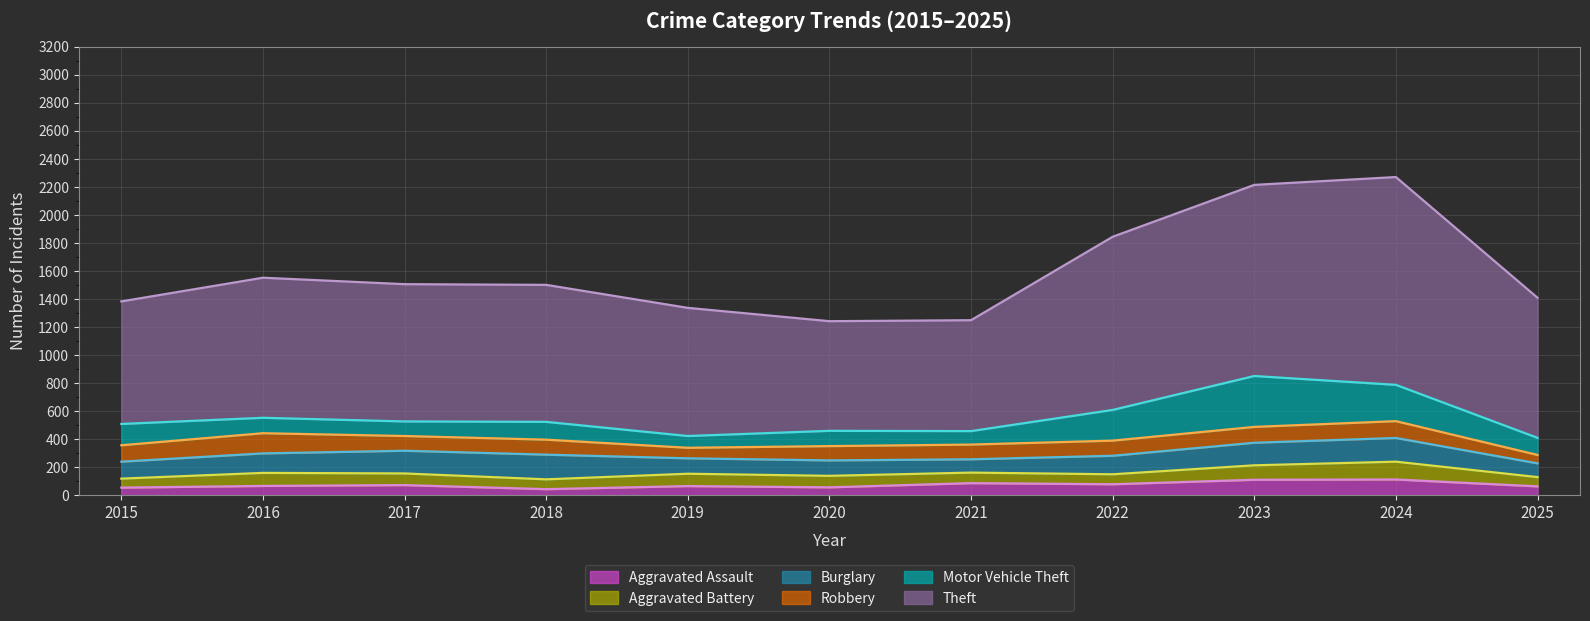

List the series in order of their peak value, lowest first.

Aggravated Assault, Aggravated Battery, Robbery, Burglary, Motor Vehicle Theft, Theft